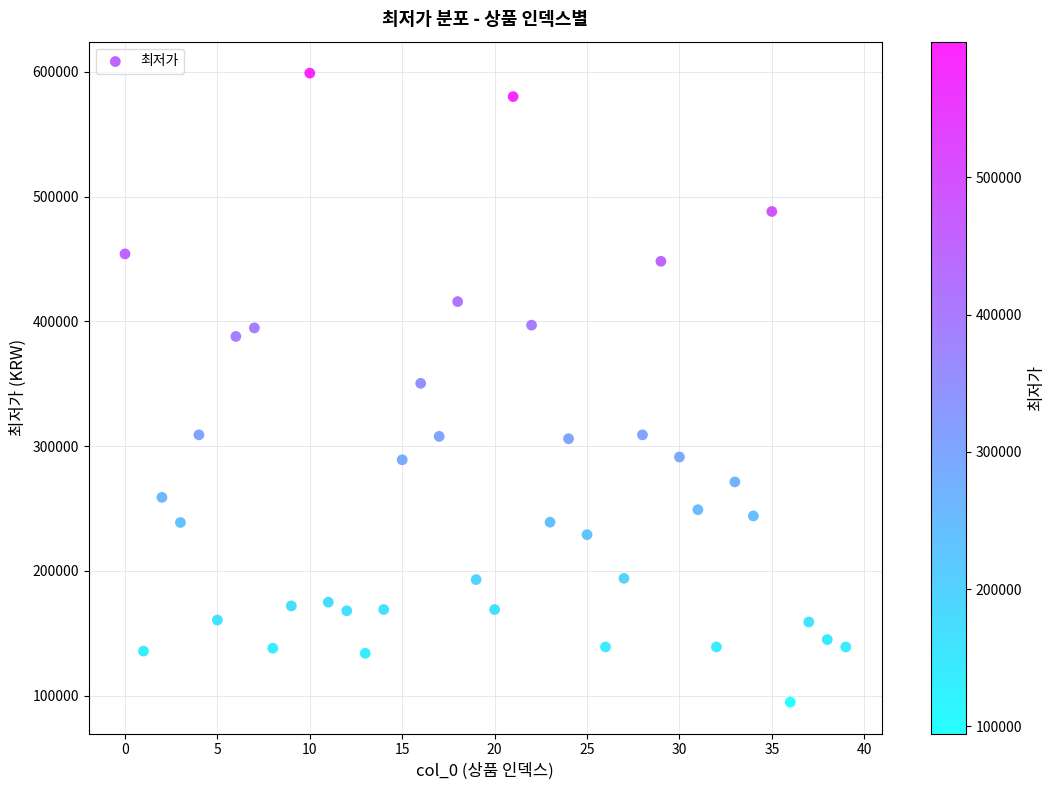

What is the range of Y values (max minus min)?

504080